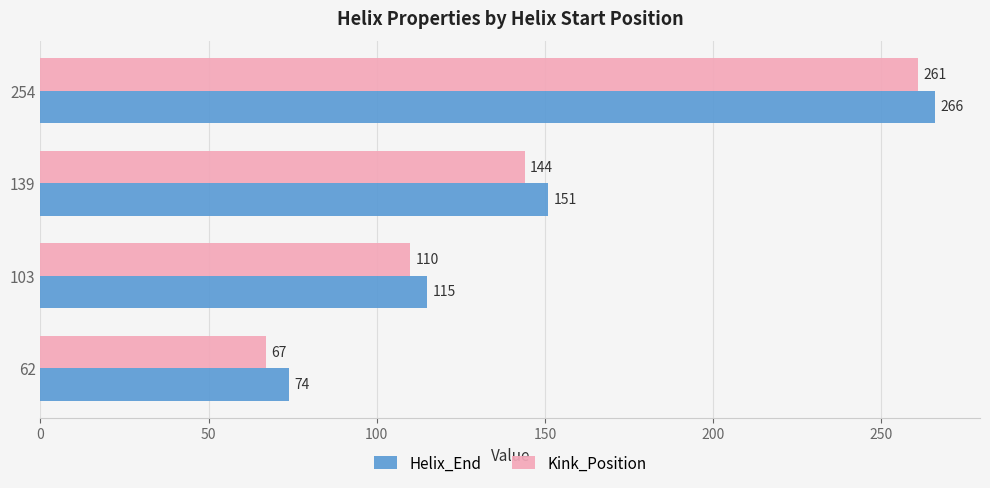

What is the difference between the maximum and minimum values in the Helix_End series?

192